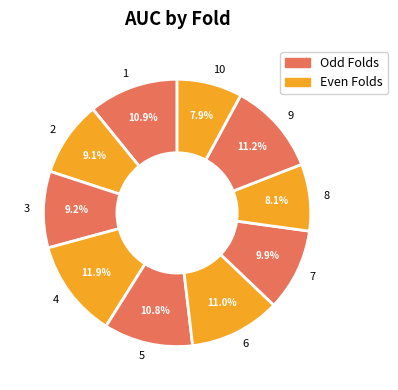

What is the largest slice in the pie chart?

4